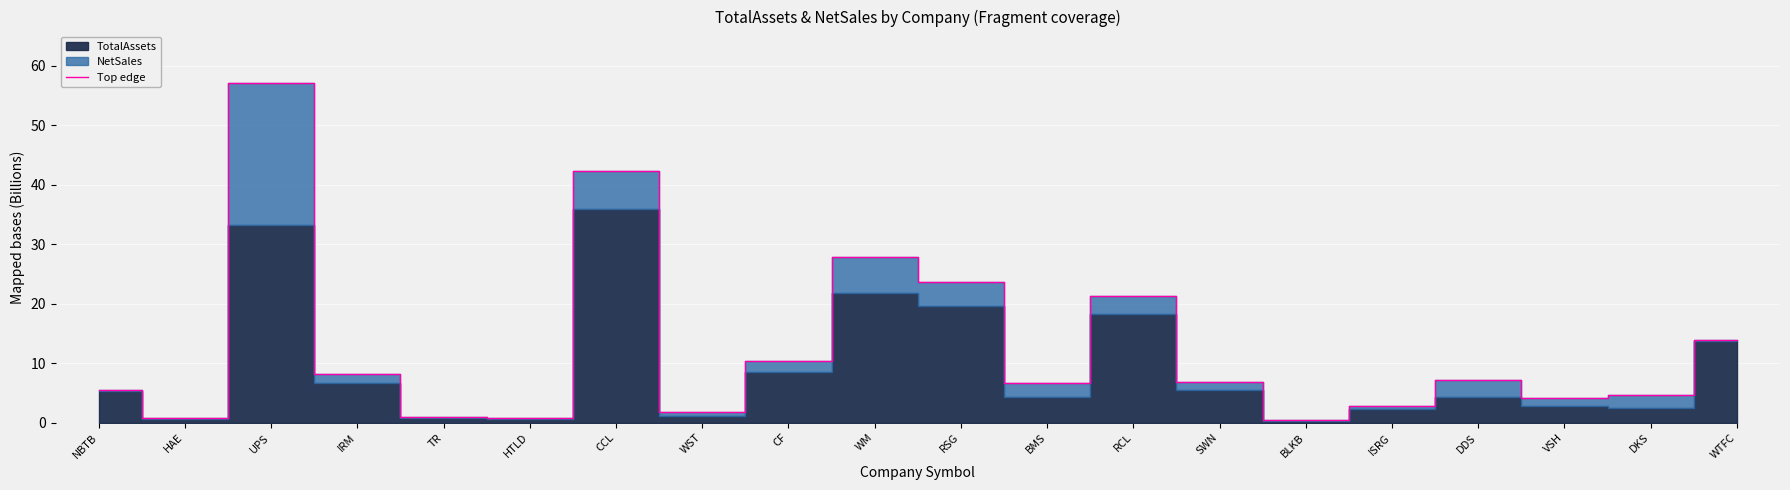

What is the minimum value shown in the chart?

0.5